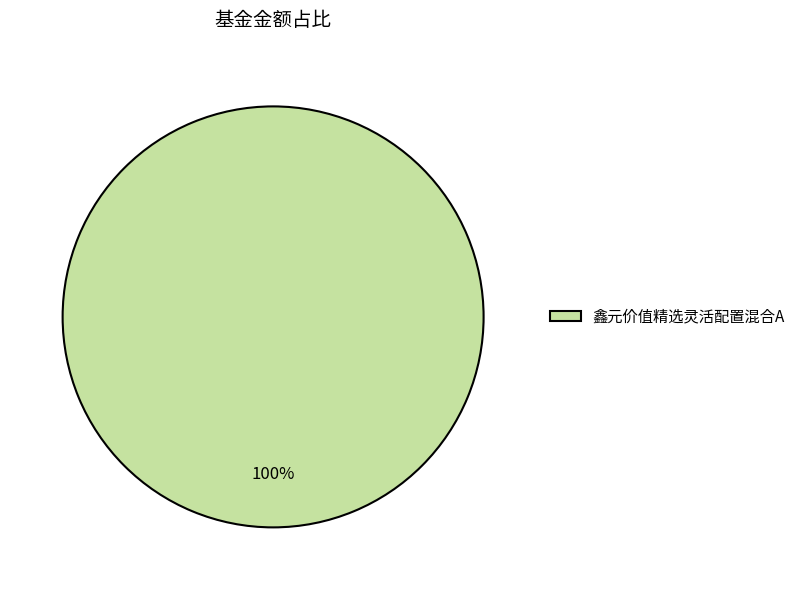

Does any single category account for the majority?

Yes